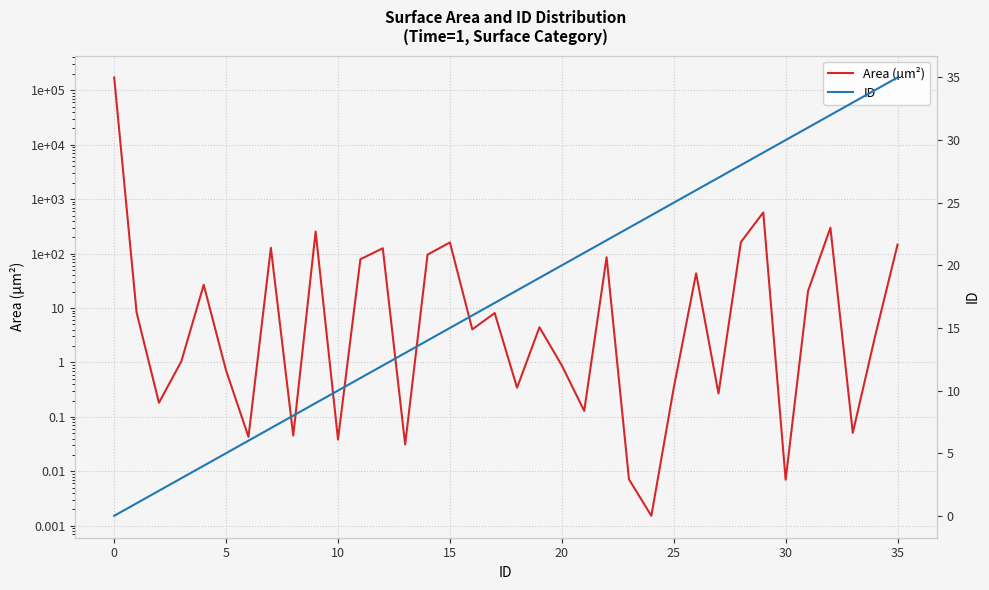

What is the sum of the Area (µm²) values at 35 and 33?

145.9